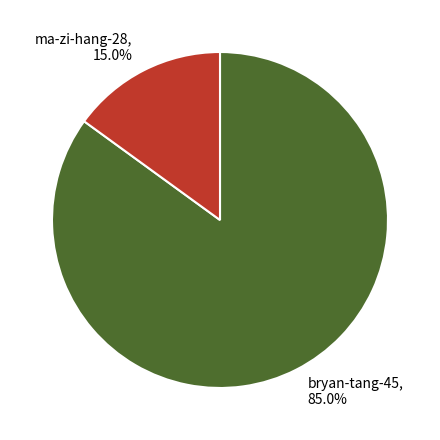

Rank the categories by value from lowest to highest.

ma-zi-hang-28, bryan-tang-45